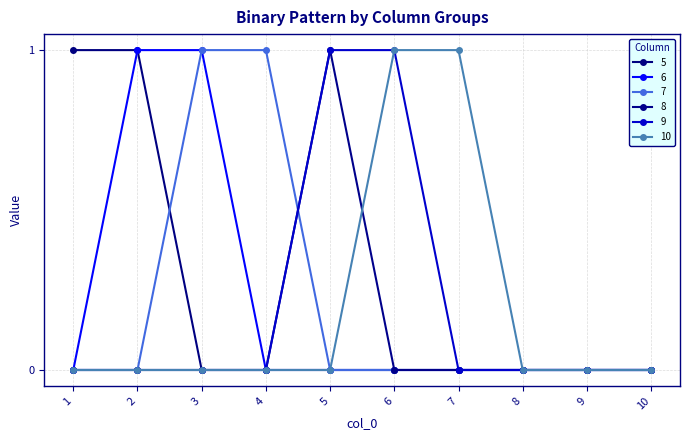

At how many categories does at least one series exceed 0?

7